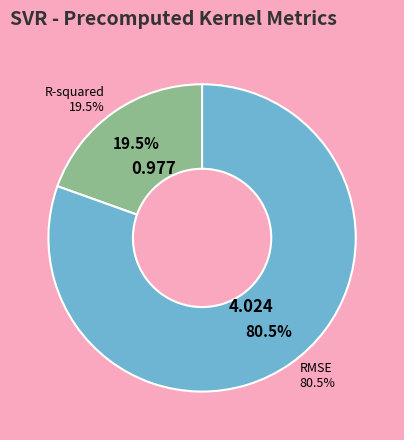

How many segments does this pie chart have?

2